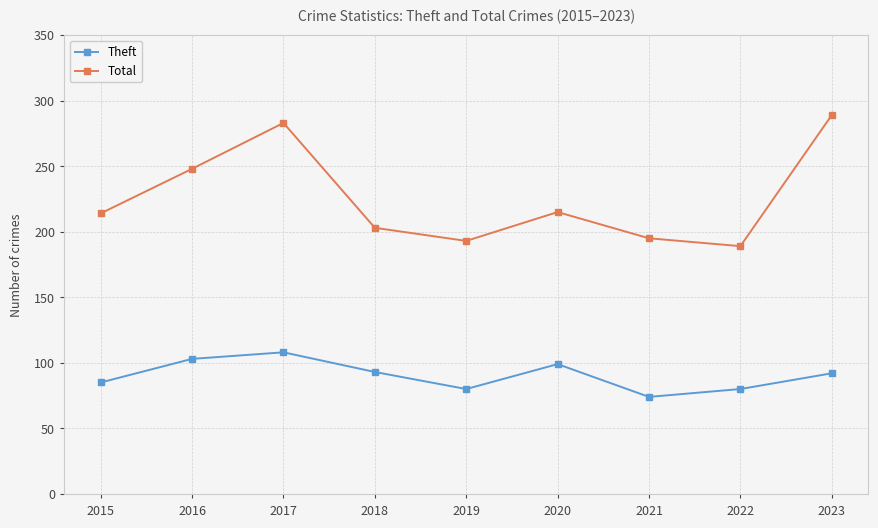

What value does the Theft series have at 2016, to the nearest 5?

105